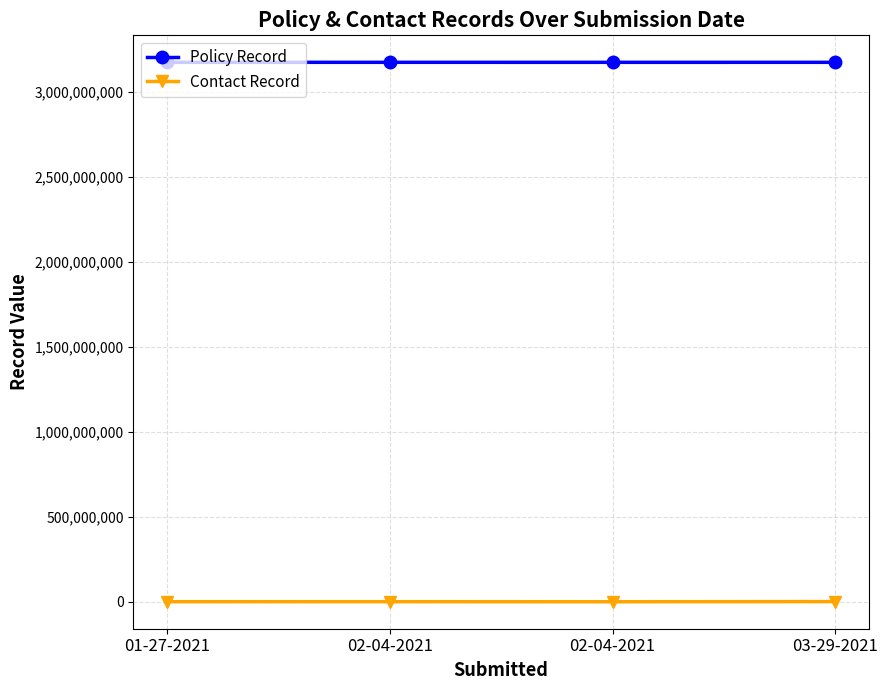

At which category is the sum across all series the highest?

03-29-2021